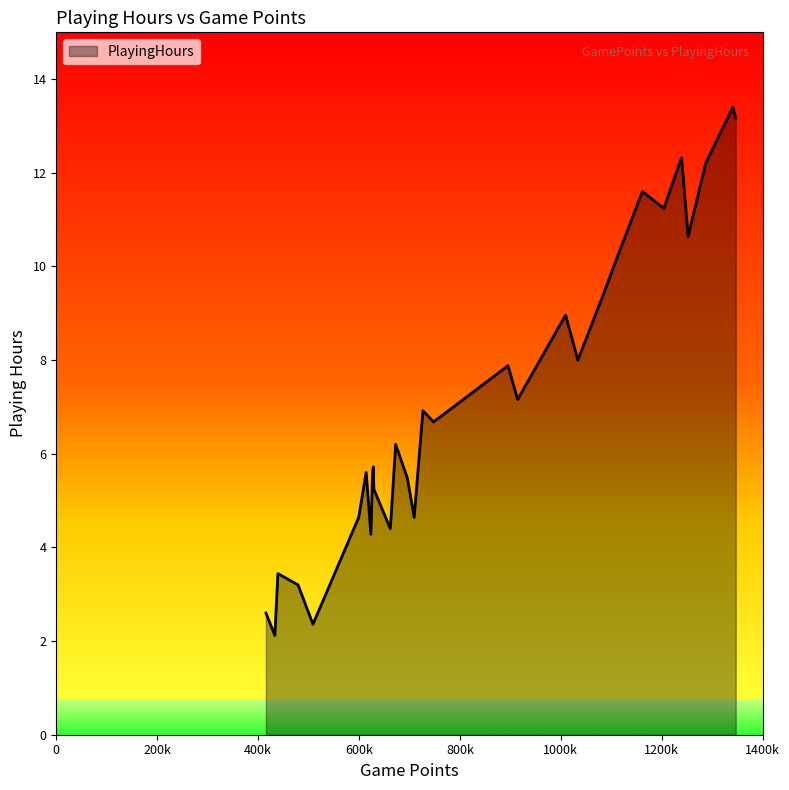

Count the number of data series in this chart.

1